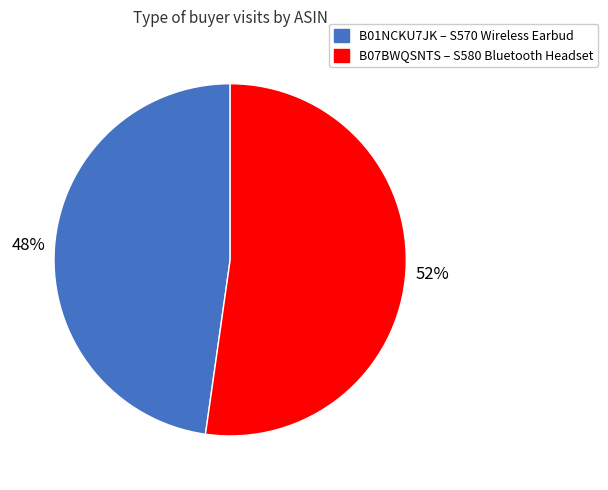

Between B01NCKU7JK and B07BWQSNTS, which is larger?

B07BWQSNTS